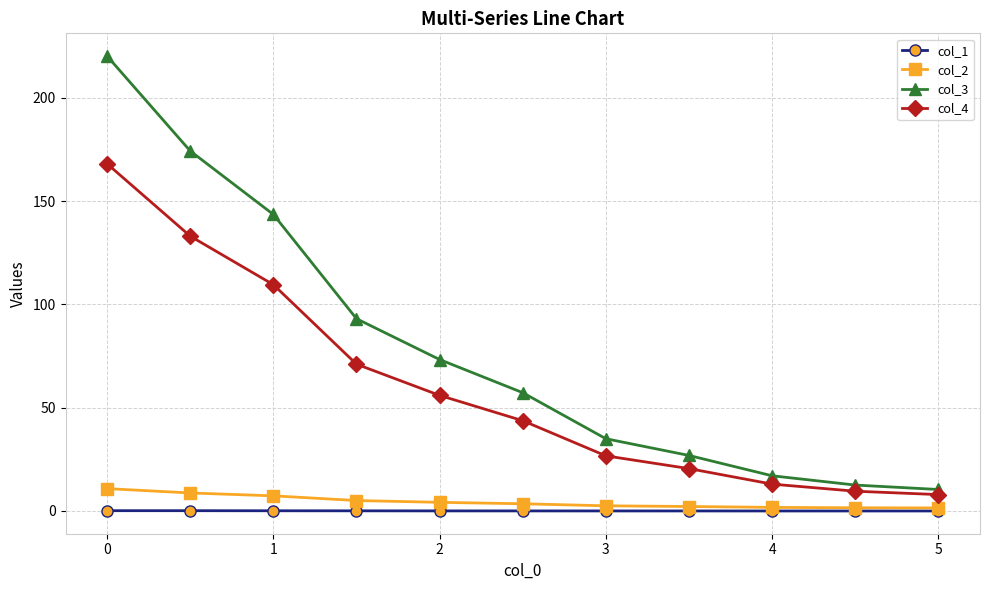

What is the maximum value shown in the chart?

220.2